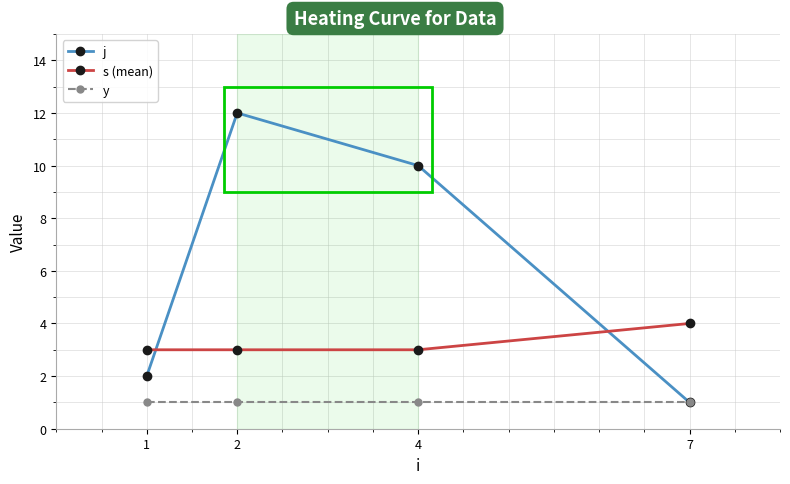

Rank the series by their average value, from highest to lowest.

j, s (mean), y